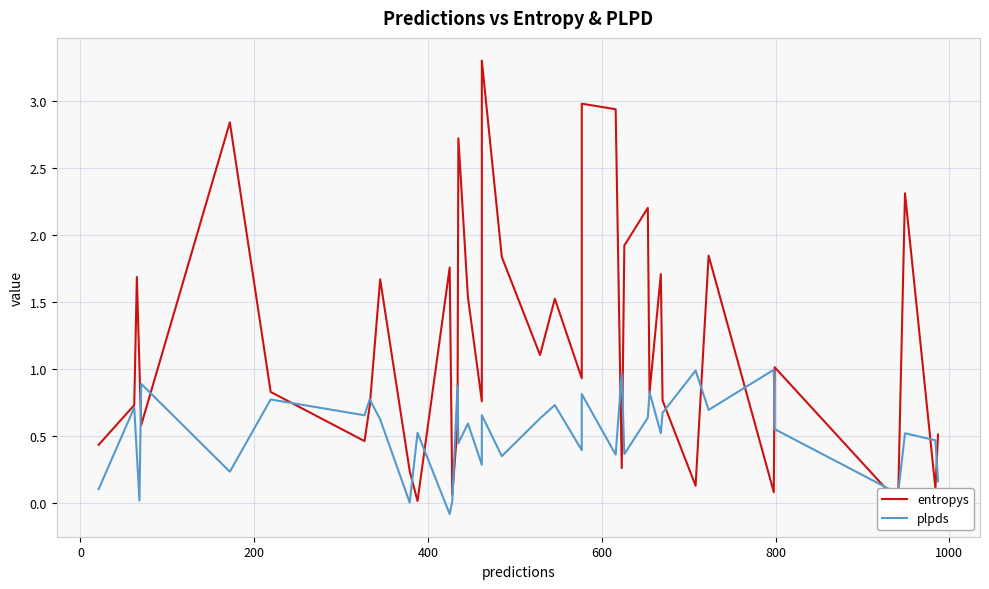

Which series has the largest range (max minus min)?

entropys